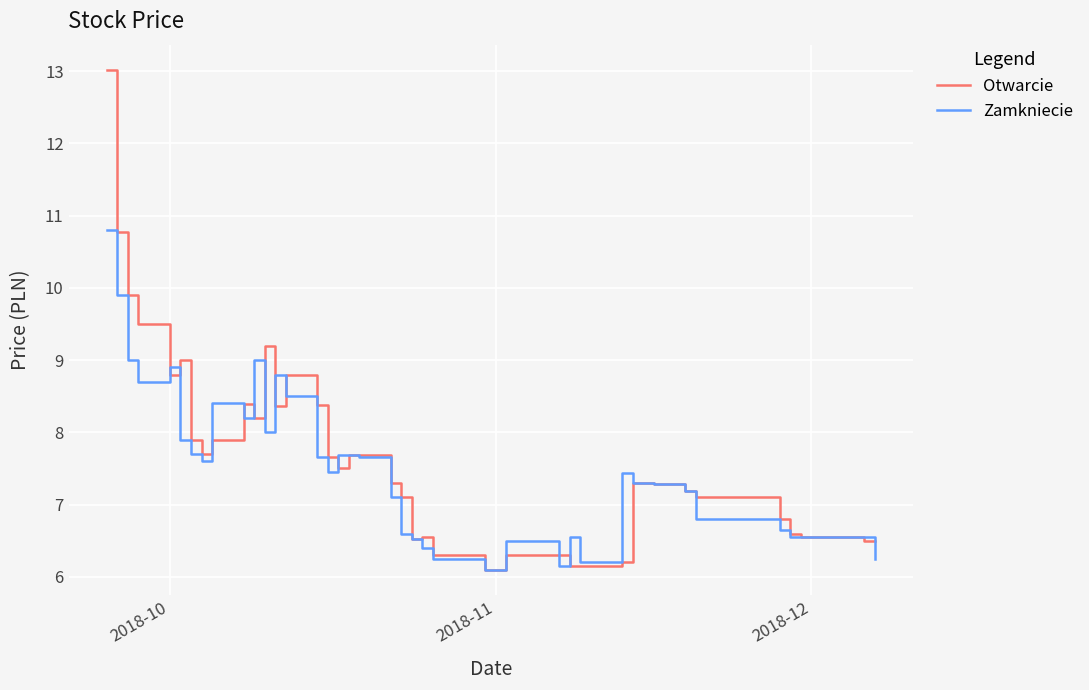

True or false: Otwarcie and Zamkniecie cross at least once.

True